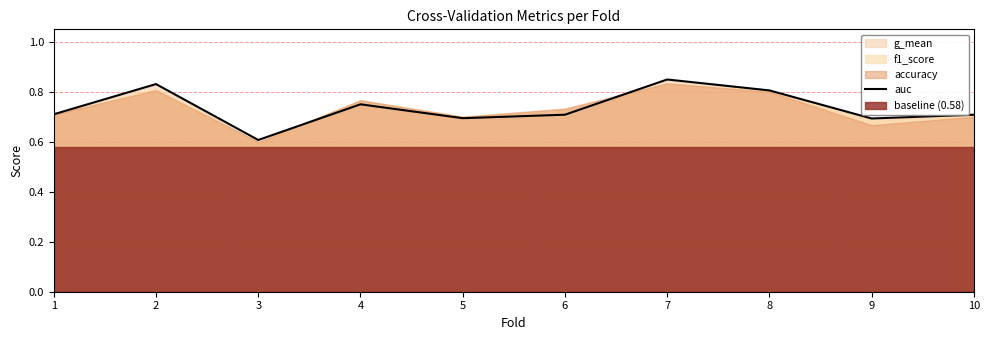

List the labels in order of value, largest first.

7, 2, 8, 4, 1, 6, 10, 5, 9, 3